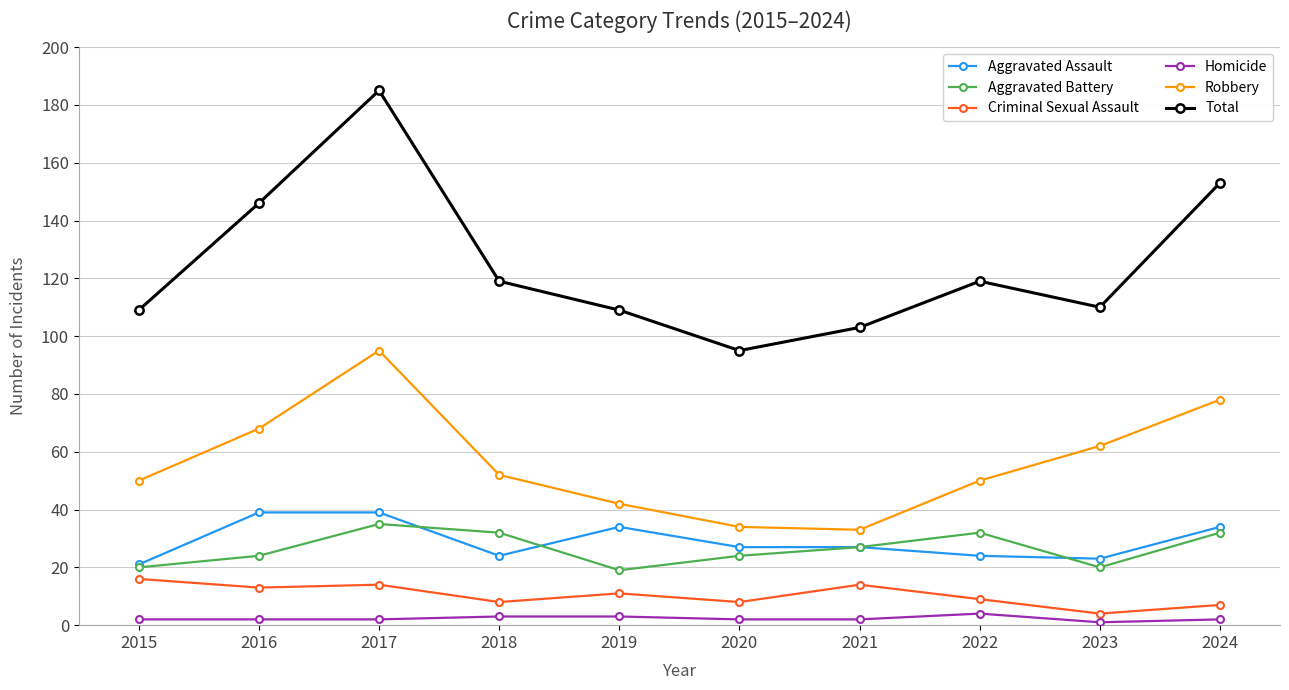

Rank the series at 2024 from lowest to highest value.

Homicide, Criminal Sexual Assault, Aggravated Battery, Aggravated Assault, Robbery, Total